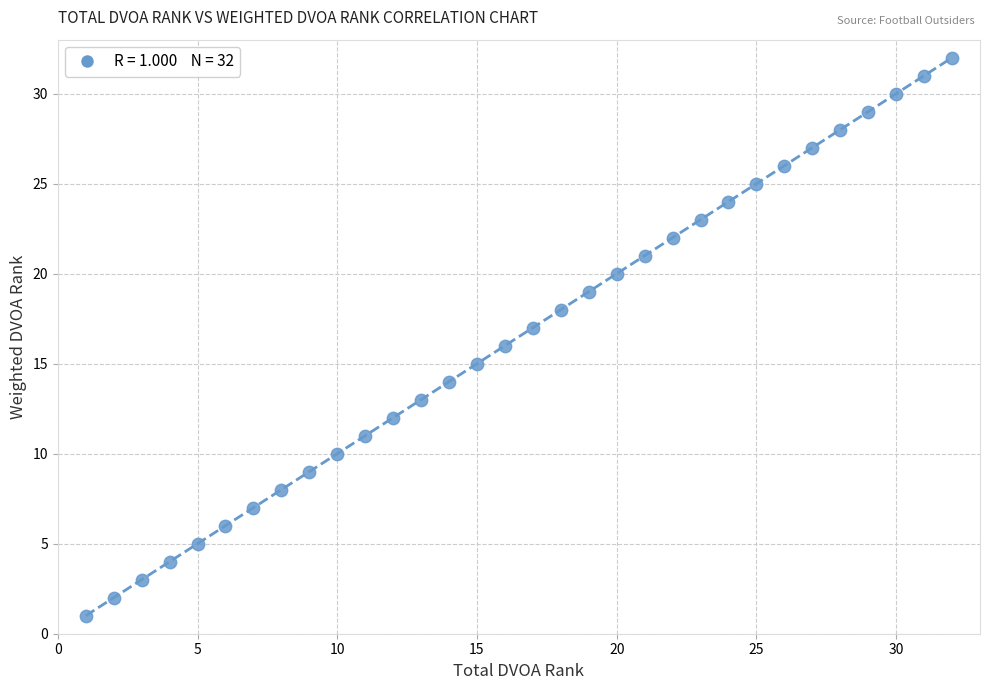

What is the range of X values (max minus min)?

31